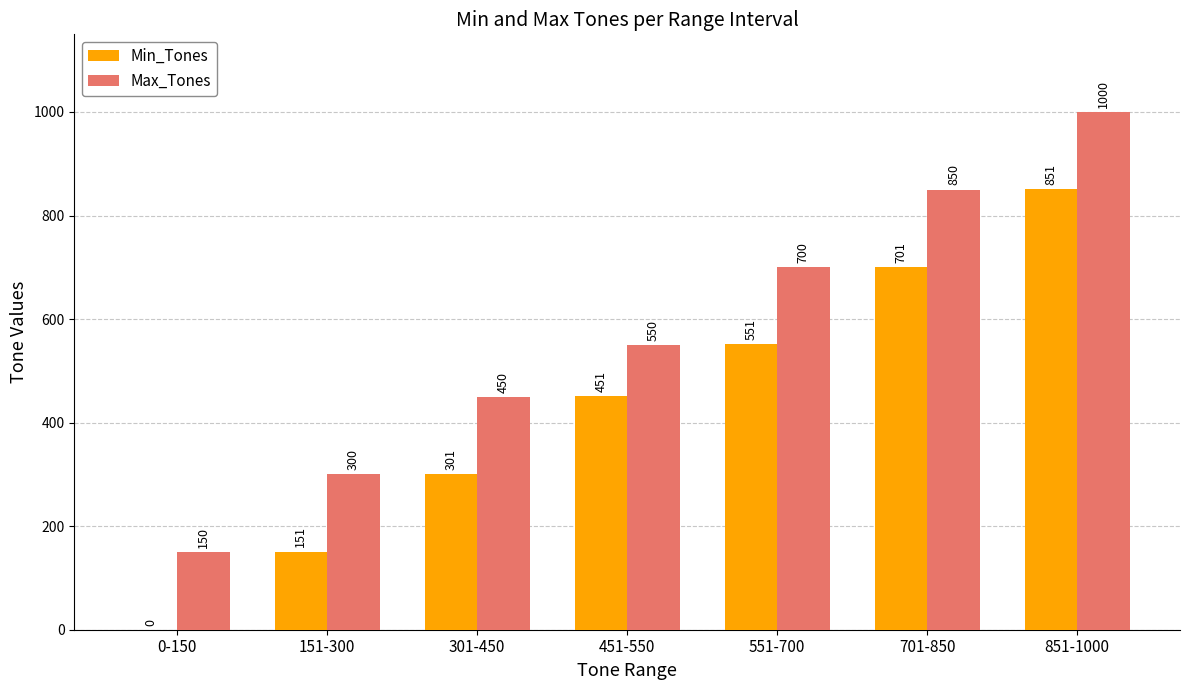

Is it true that Max_Tones equals 450 at 301-450?

True